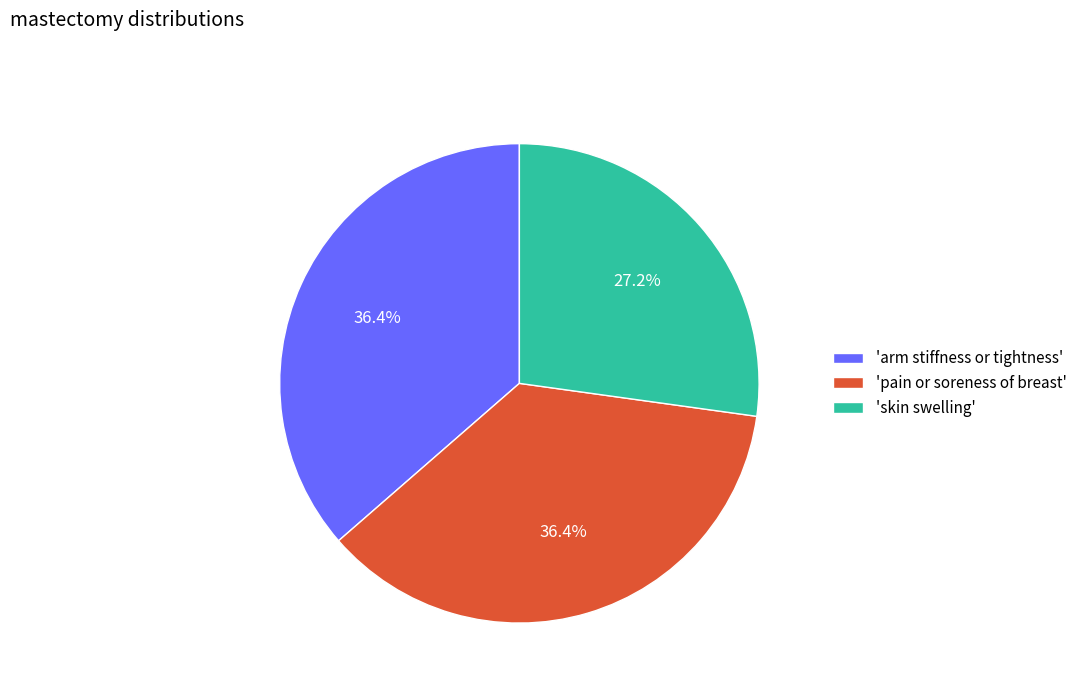

Is there any slice that represents more than half of the pie?

No